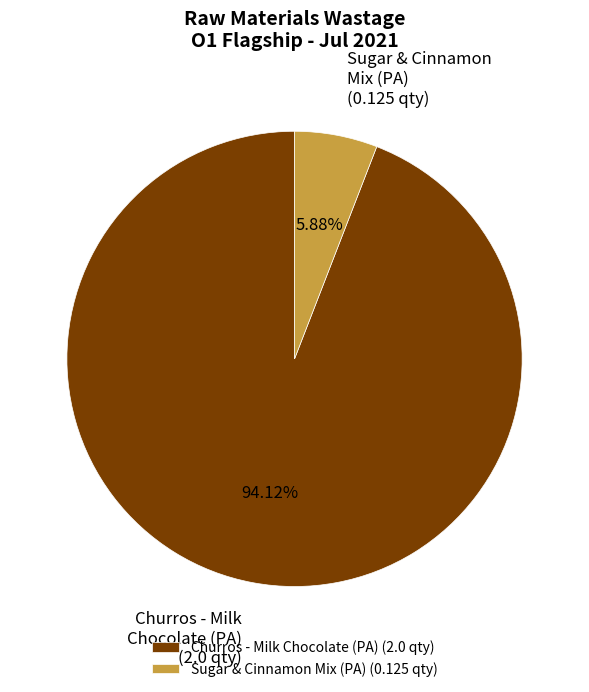

Rank the categories by value from highest to lowest.

Churros - Milk Chocolate (PA), Sugar & Cinnamon Mix (PA)